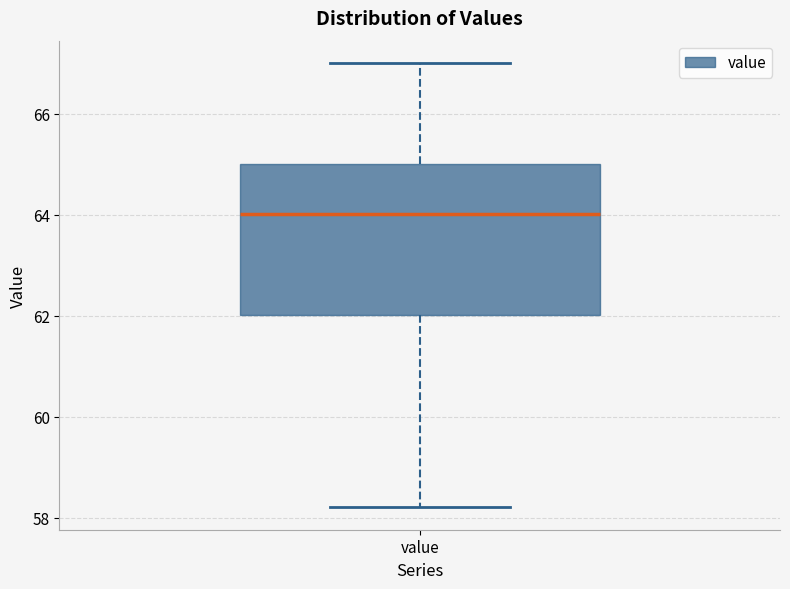

Transcribe this box plot: give where the median line is, the range the box spans, and where the two whiskers end, as read against the y-axis. The values are not printed on the chart, so give them approximately, as read against the axis.

median 64.0, box 62.0 to 65.0, whiskers 58.2 to 67.0